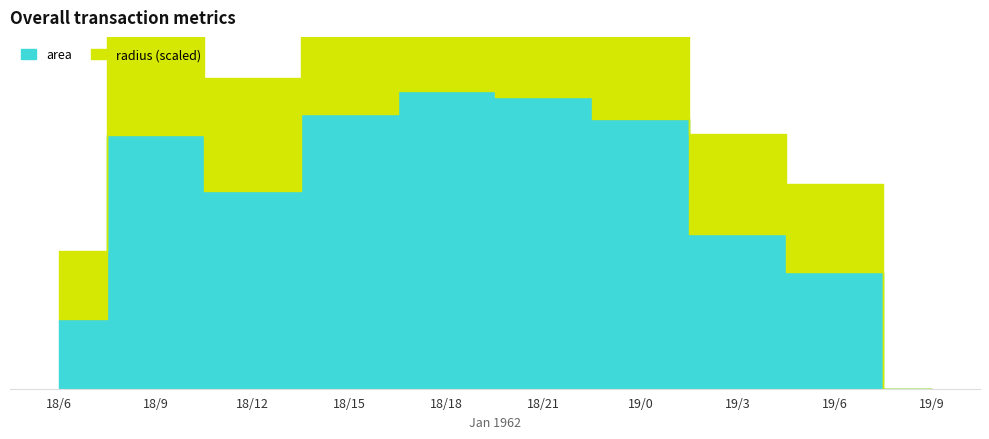

What is the sum of the radius values at 18/21 and 18/18?

813.4